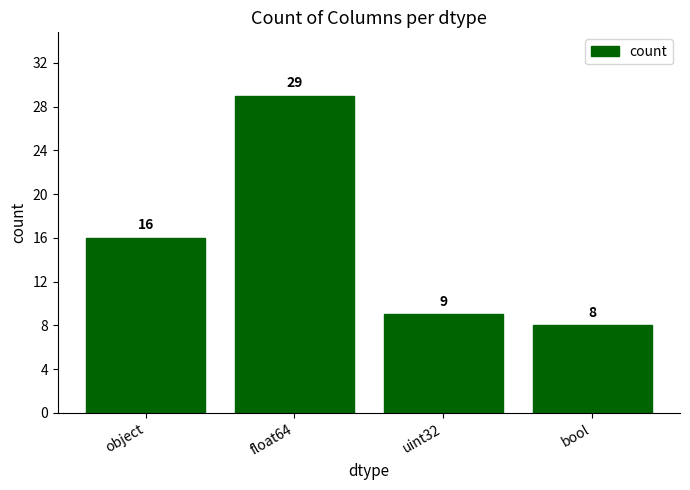

Is it true that the value at object is 9?

False